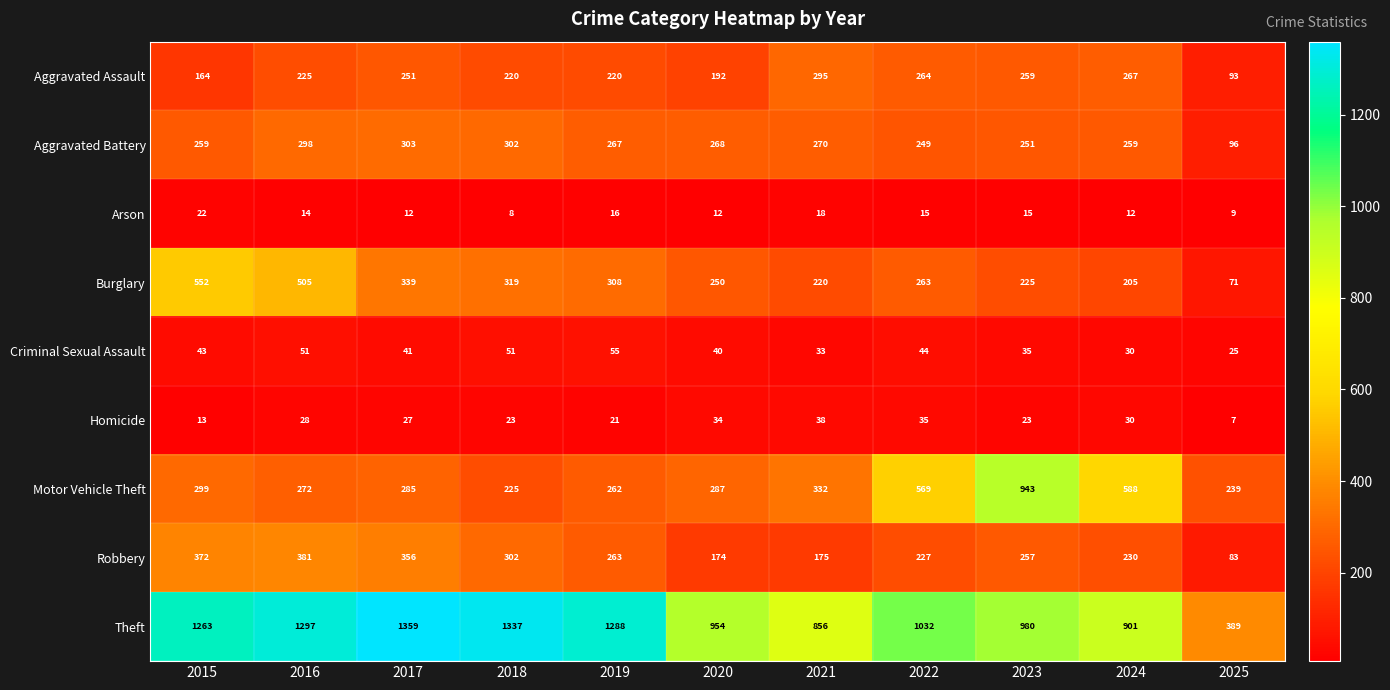

Where is Robbery nearest to the value 232?

2024